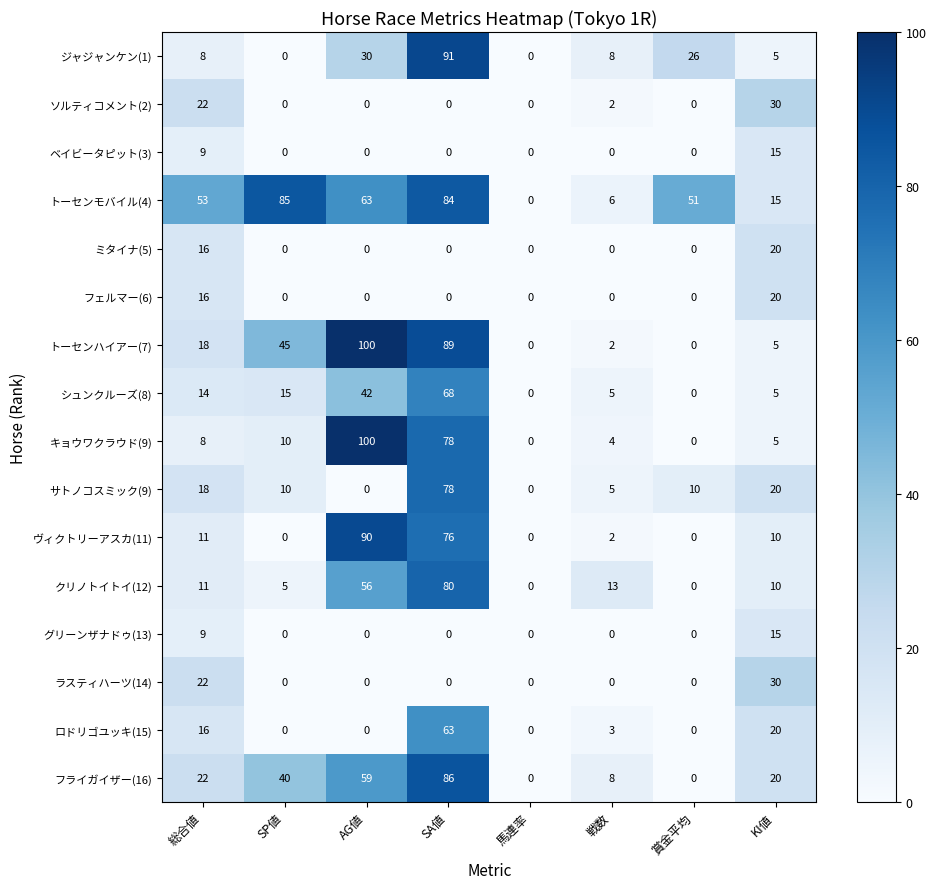

Count the number of categories in the chart.

8